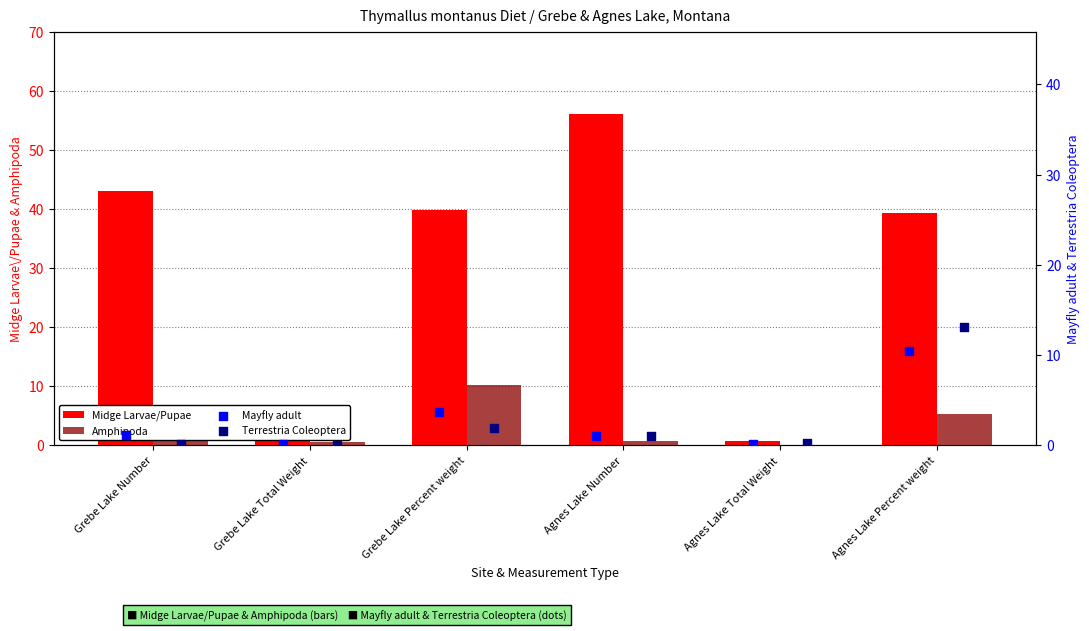

What is the total value across all series at Agnes Lake Percent weight?

68.3